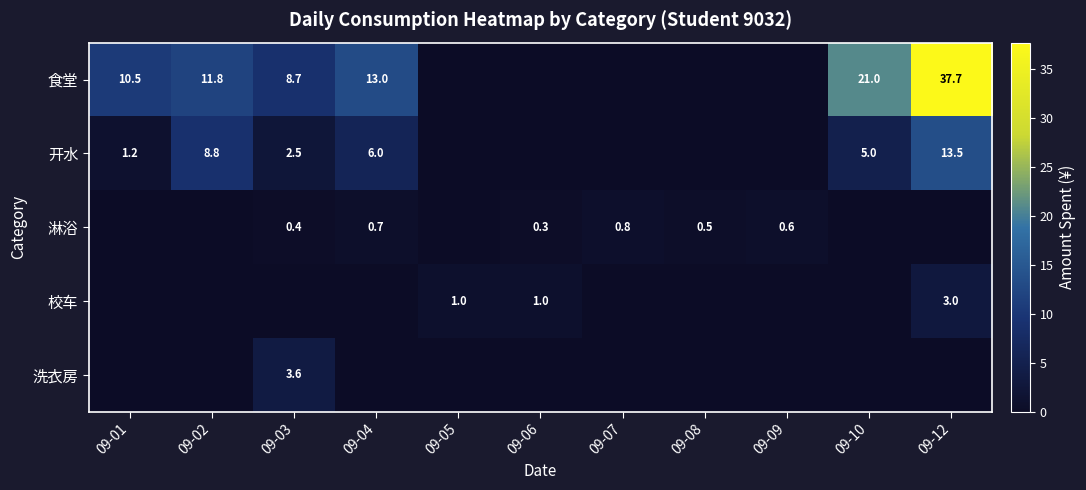

The value of 食堂 at 09-12 is 57.4. True or false?

False